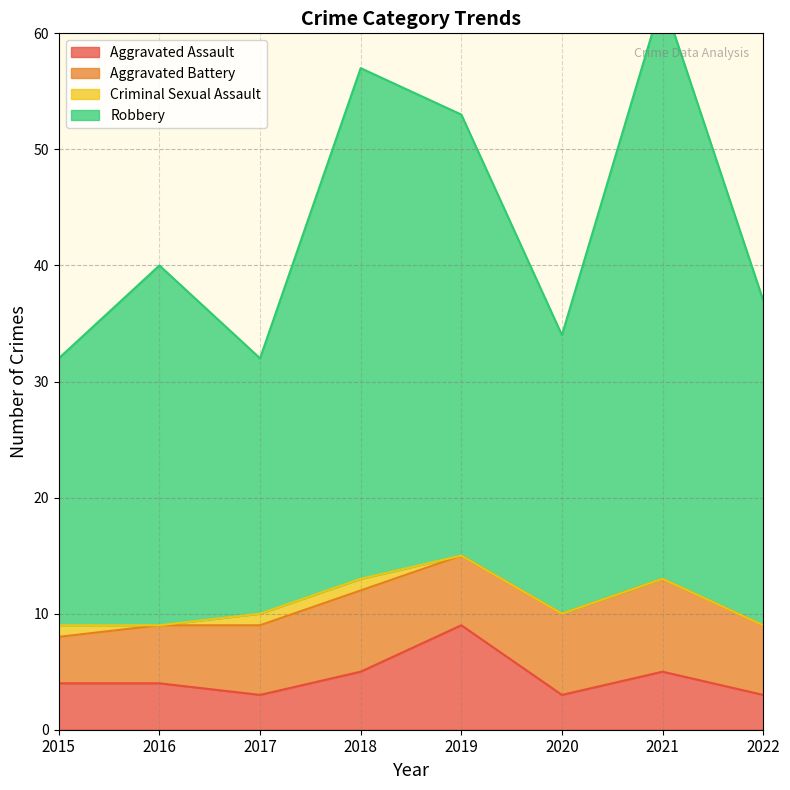

In Aggravated Assault, how many points are higher than both neighbors (excluding endpoints)?

2